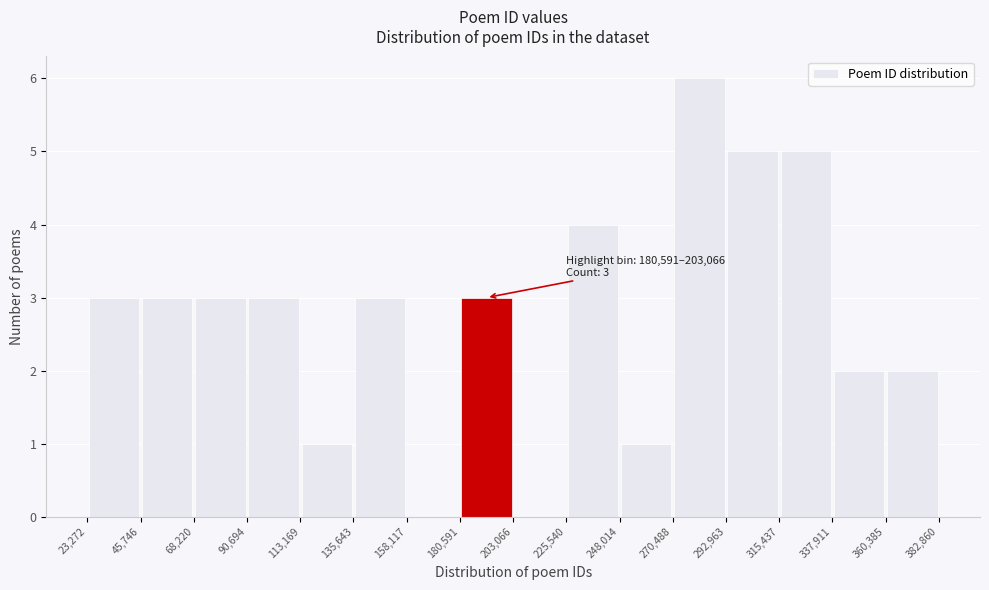

Over which range of the x-axis is the bar tallest?

270,488 to 292,963